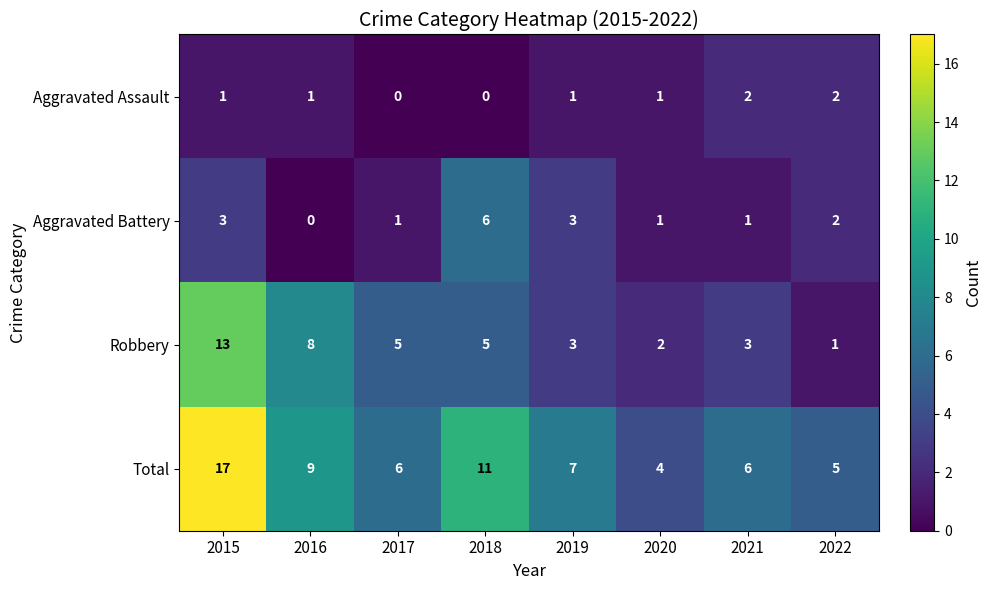

What is the sum of all Aggravated Assault values?

8